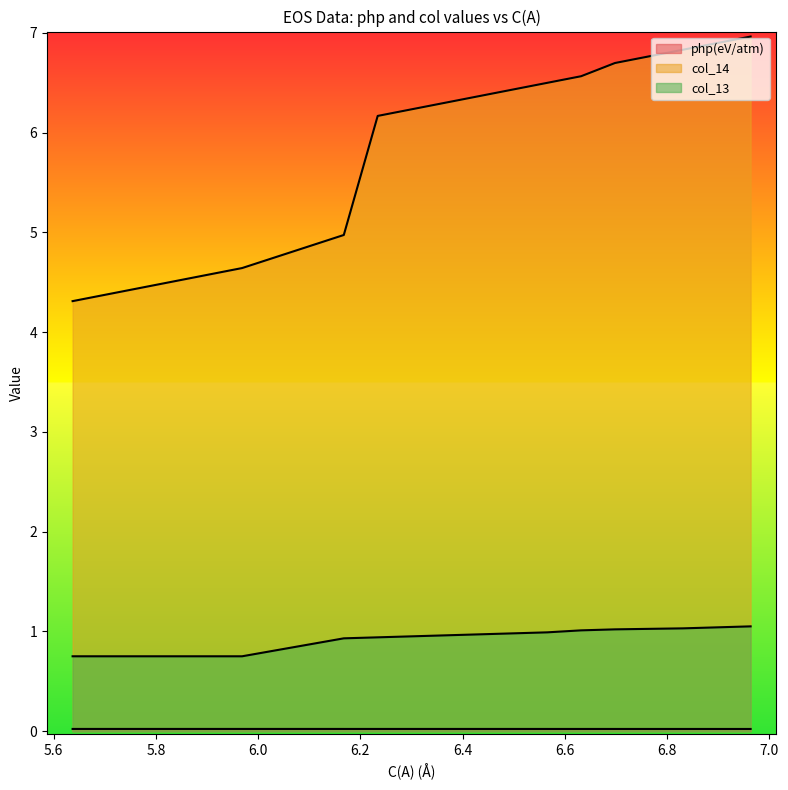

How many series are shown in this chart?

3